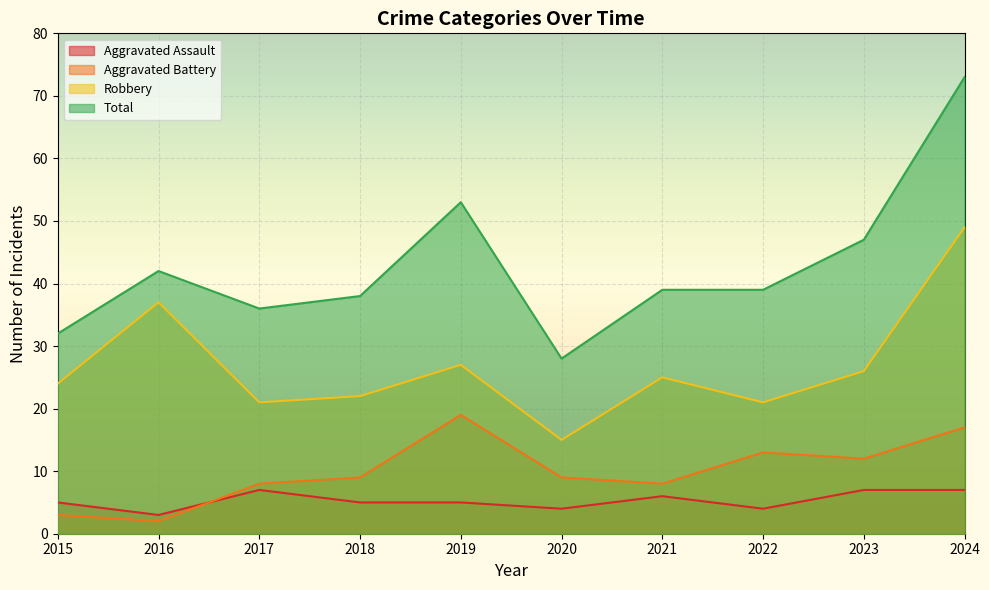

True or false: Robbery and Aggravated Assault cross at least once.

False